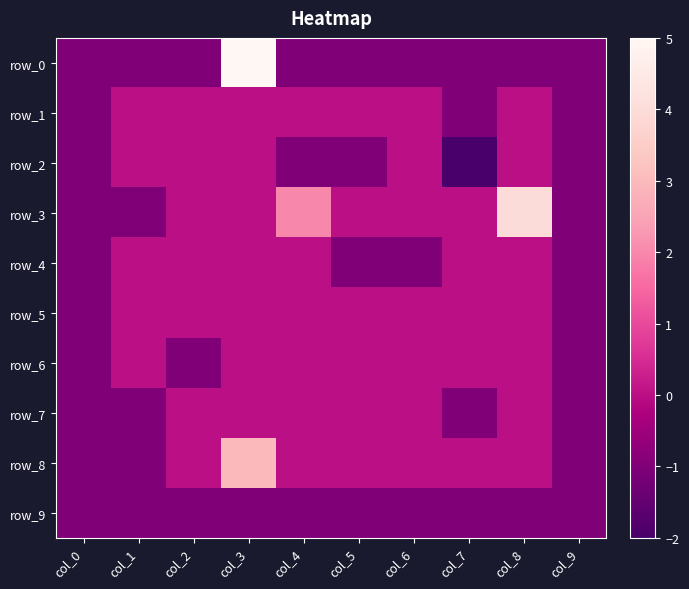

What is the minimum value for row_2?

-2